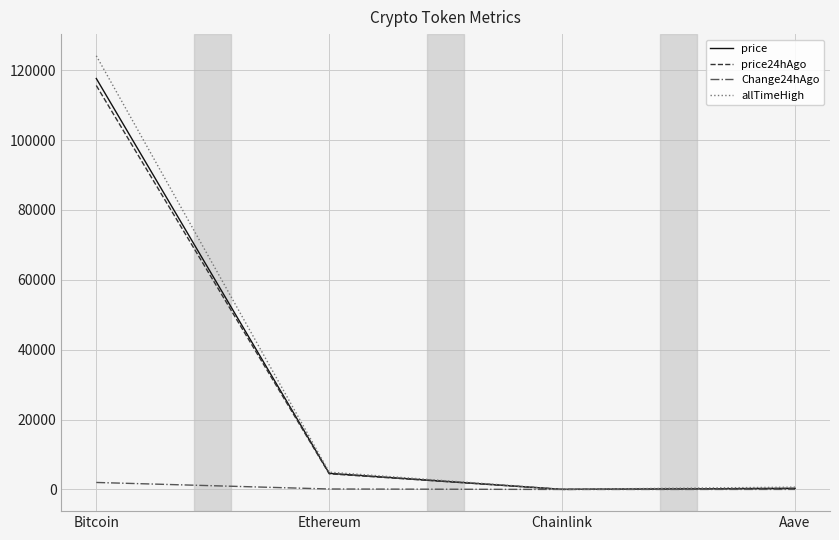

What is the maximum value shown in the chart?

124128.0